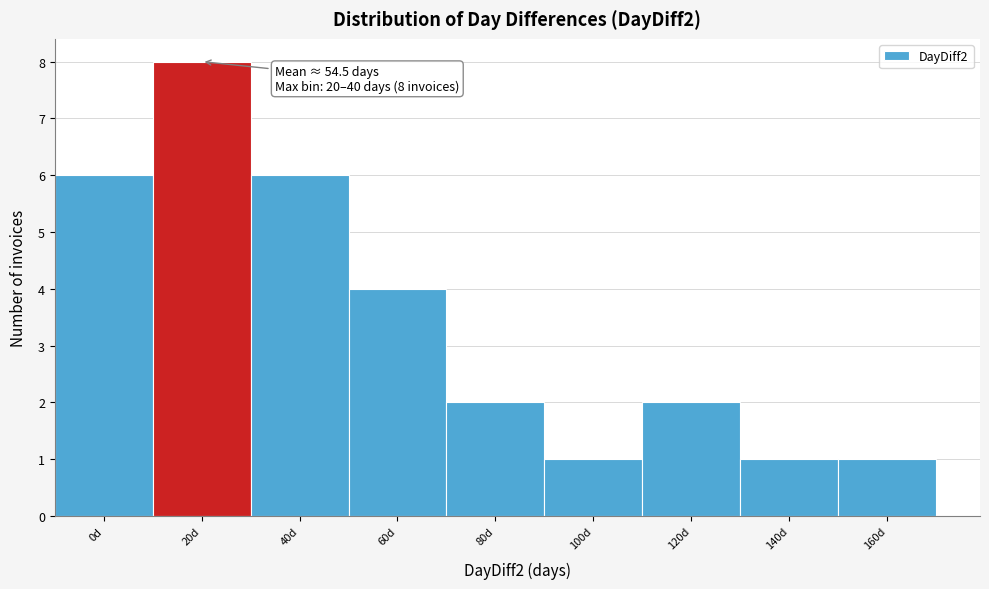

Reading left to right, what are all the values shown in this chart?

6	8	6	4	2	1	2	1	1